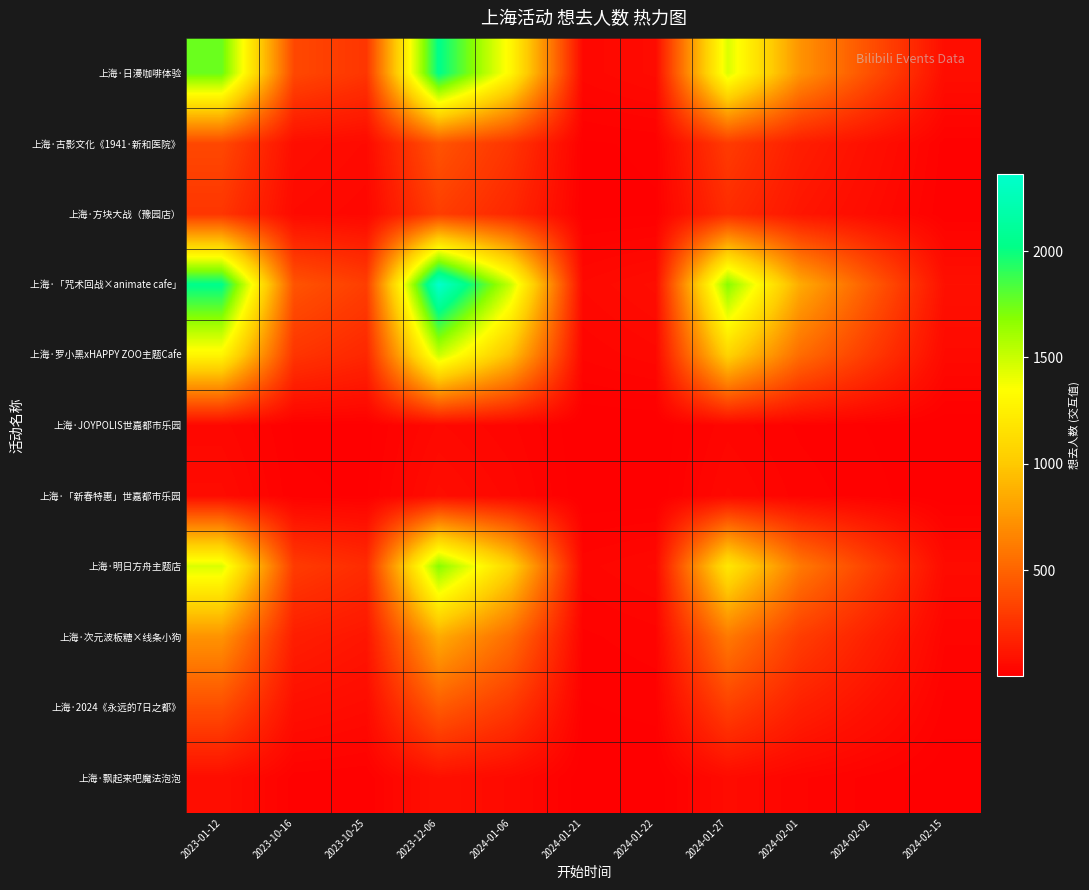

Count the number of categories in the chart.

11